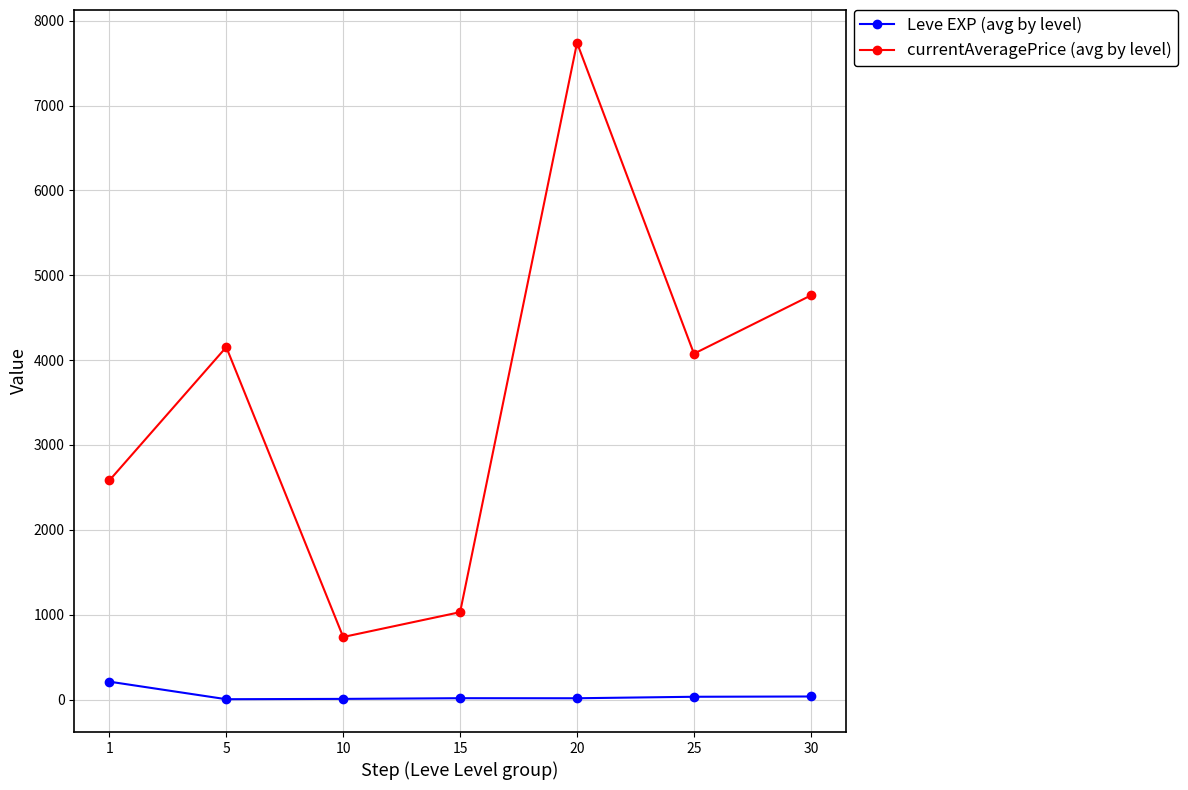

What is the lowest value of the currentAveragePrice (avg by level) series?

737.0